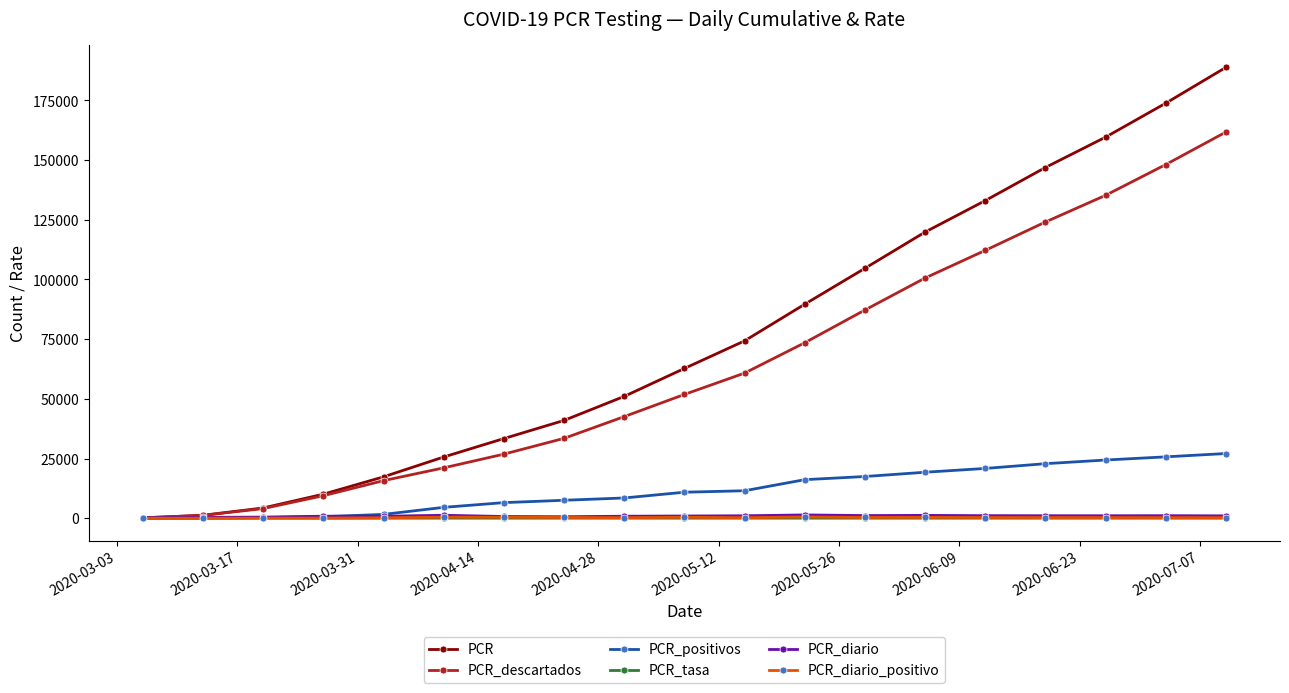

Which series has the widest spread of values?

PCR